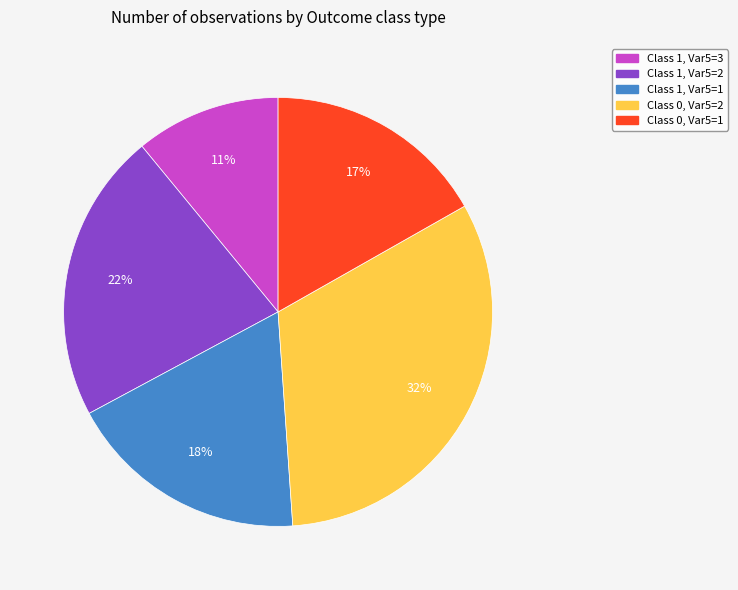

Do Class 0, Var5=1 and Class 1, Var5=1 together represent more than half of the pie?

No